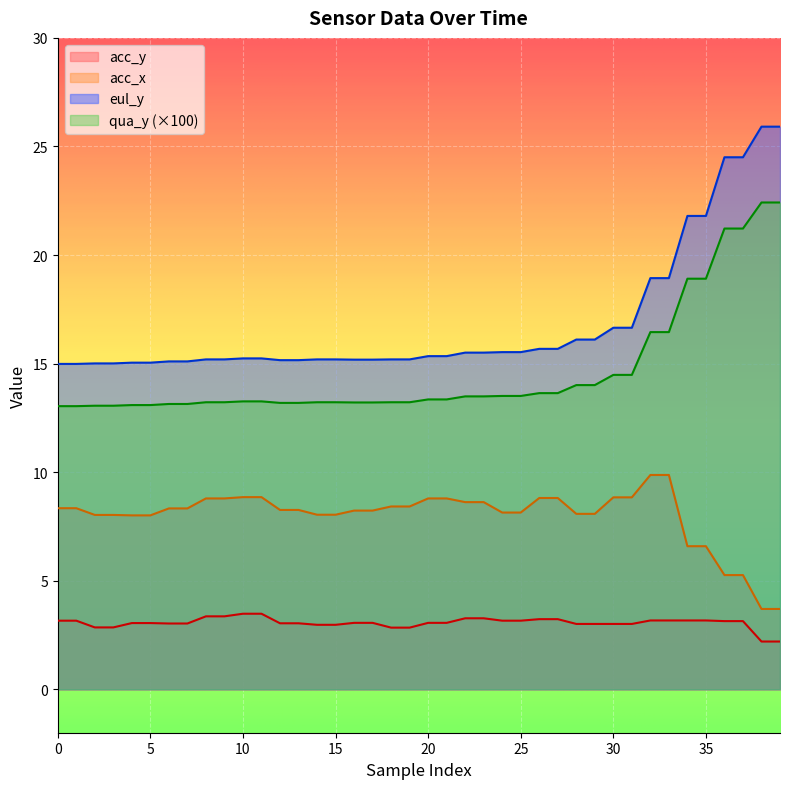

Reading left to right, extract all data points from this chart.

eul_y: 0=15.0	1=15.0	2=15.0	3=15.0	4=15.0	5=15.0	6=15.1	7=15.1	8=15.2	9=15.2	10=15.2	11=15.2	12=15.2	13=15.2	14=15.2	15=15.2	16=15.2	17=15.2	18=15.2	19=15.2	20=15.3	21=15.3	22=15.5	23=15.5	24=15.5	25=15.5	26=15.7	27=15.7	28=16.1	29=16.1	30=16.7	31=16.7	32=18.9	33=18.9	34=21.8	35=21.8	36=24.5	37=24.5	38=25.9	39=25.9
acc_x: 0=8.3	1=8.3	2=8.0	3=8.0	4=8.0	5=8.0	6=8.3	7=8.3	8=8.8	9=8.8	10=8.8	11=8.8	12=8.3	13=8.3	14=8.0	15=8.0	16=8.2	17=8.2	18=8.4	19=8.4	20=8.8	21=8.8	22=8.6	23=8.6	24=8.1	25=8.1	26=8.8	27=8.8	28=8.1	29=8.1	30=8.8	31=8.8	32=9.9	33=9.9	34=6.6	35=6.6	36=5.3	37=5.3	38=3.7	39=3.7
acc_y: 0=3.2	1=3.2	2=2.9	3=2.9	4=3.0	5=3.0	6=3.0	7=3.0	8=3.4	9=3.4	10=3.5	11=3.5	12=3.0	13=3.0	14=3.0	15=3.0	16=3.1	17=3.1	18=2.8	19=2.8	20=3.1	21=3.1	22=3.3	23=3.3	24=3.2	25=3.2	26=3.2	27=3.2	28=3.0	29=3.0	30=3.0	31=3.0	32=3.2	33=3.2	34=3.2	35=3.2	36=3.1	37=3.1	38=2.2	39=2.2
qua_y: 0=13.0	1=13.0	2=13.1	3=13.1	4=13.1	5=13.1	6=13.1	7=13.1	8=13.2	9=13.2	10=13.3	11=13.3	12=13.2	13=13.2	14=13.2	15=13.2	16=13.2	17=13.2	18=13.2	19=13.2	20=13.4	21=13.4	22=13.5	23=13.5	24=13.5	25=13.5	26=13.6	27=13.6	28=14.0	29=14.0	30=14.5	31=14.5	32=16.4	33=16.4	34=18.9	35=18.9	36=21.2	37=21.2	38=22.4	39=22.4